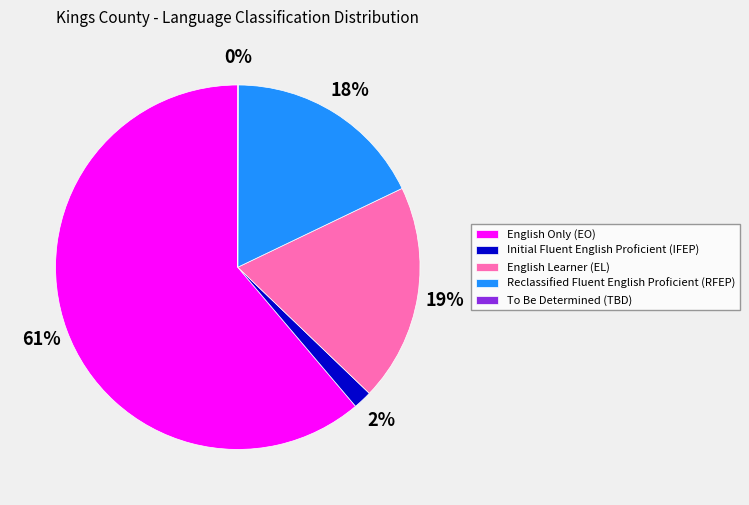

Does Initial Fluent English Proficient (IFEP) represent more than half of the total?

No